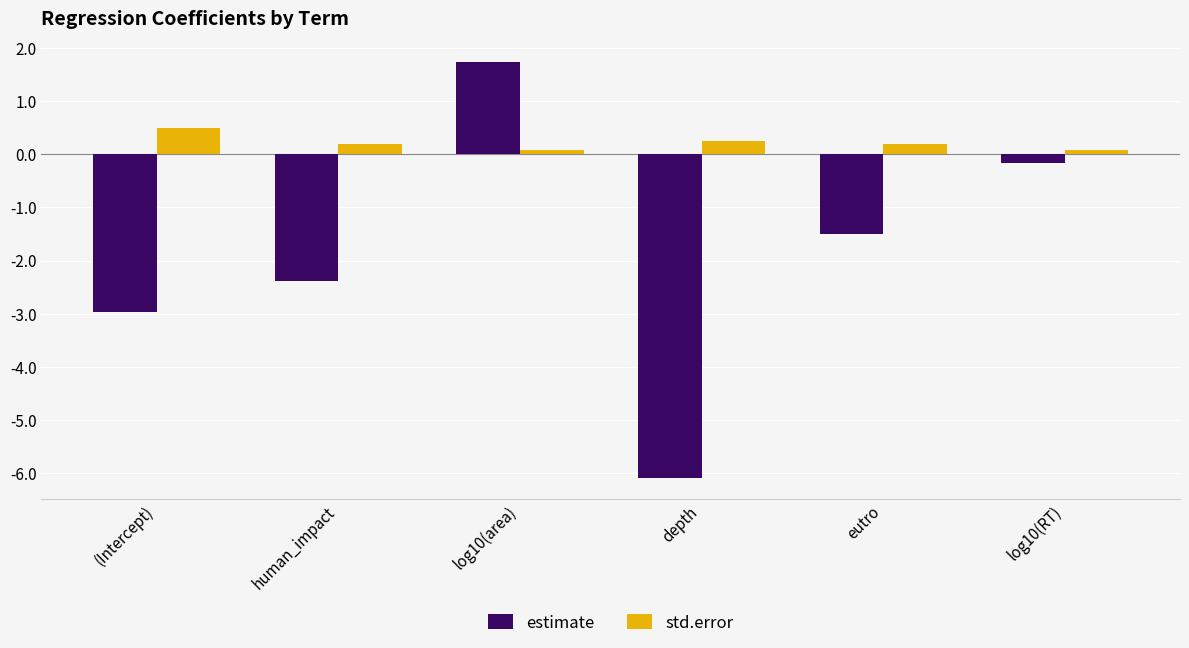

How many data points in estimate are less than -1?

4